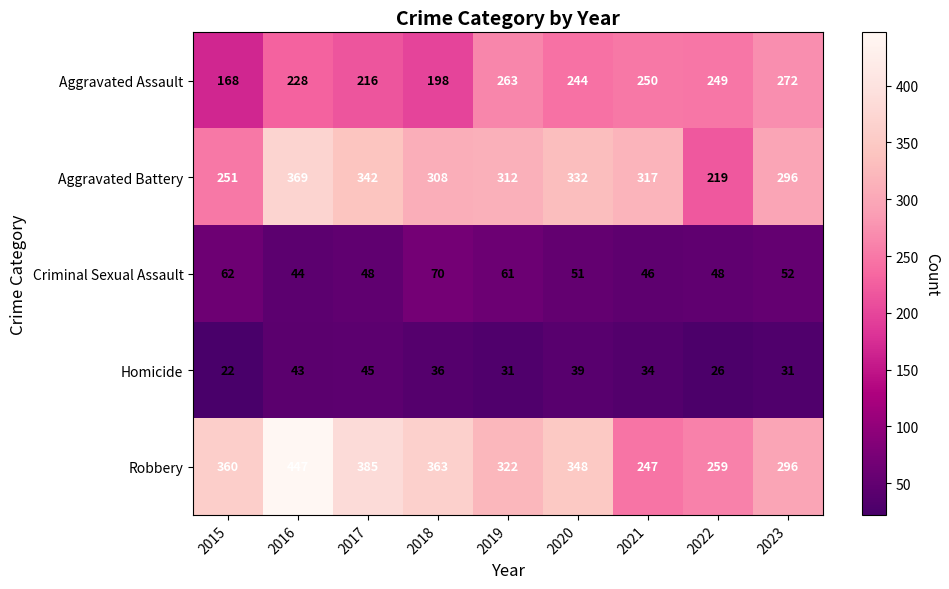

True or false: Aggravated Battery has a value of 522 at 2021.

False